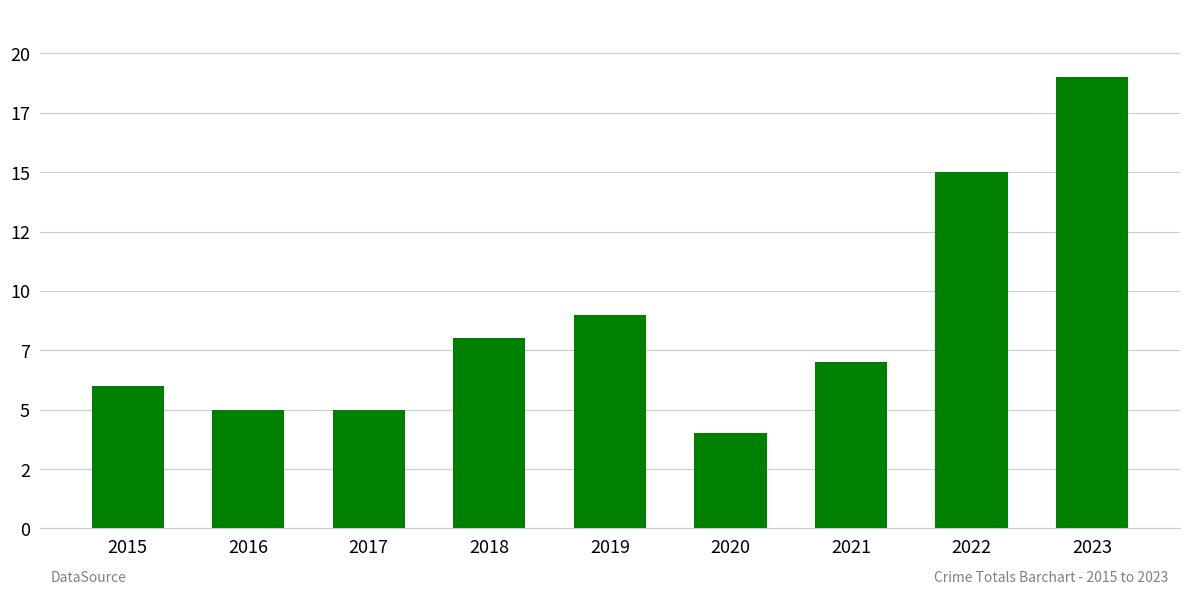

What is the average value?

9